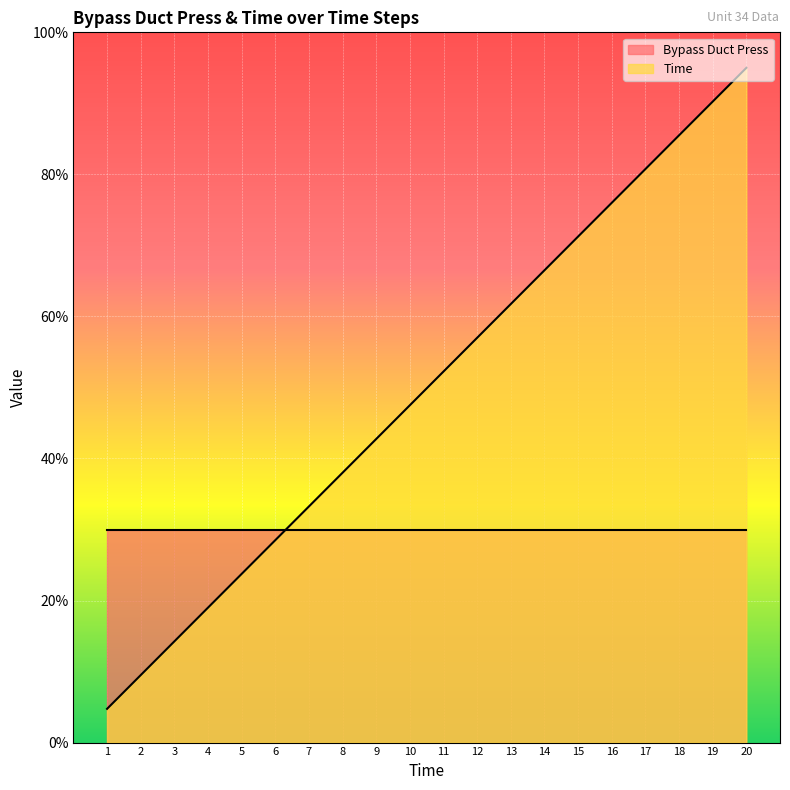

Reading left to right, what are all the values shown in this chart?

4.8	9.5	14.2	19.0	23.8	28.5	33.2	38.0	42.8	47.5	52.3	57.0	61.8	66.5	71.2	76.0	80.8	85.5	90.2	95.0